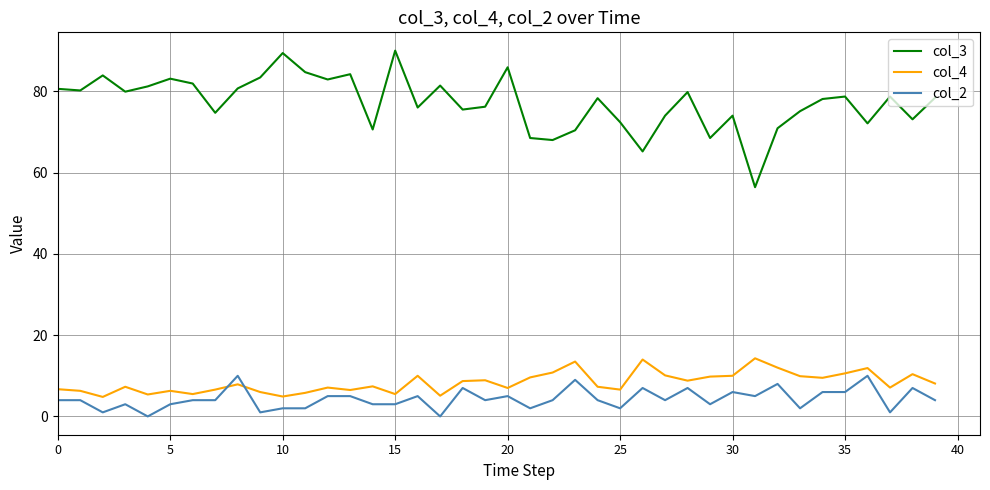

Which series has the largest total across all categories?

col_3